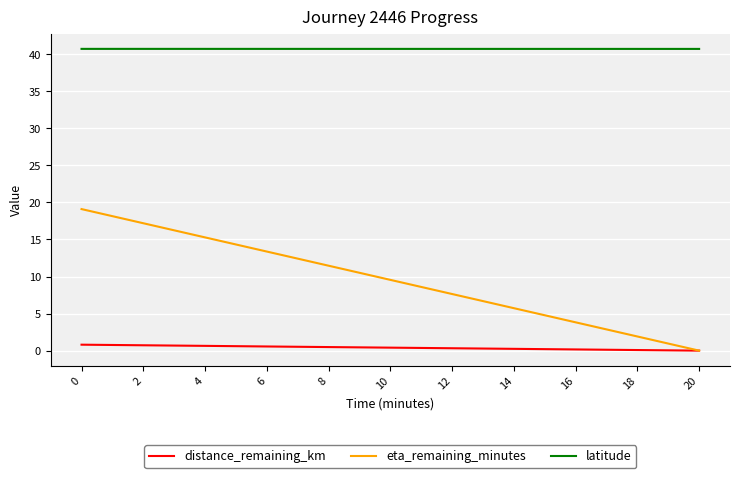

What is the difference between the maximum and minimum values in the distance_remaining_km series?

0.8